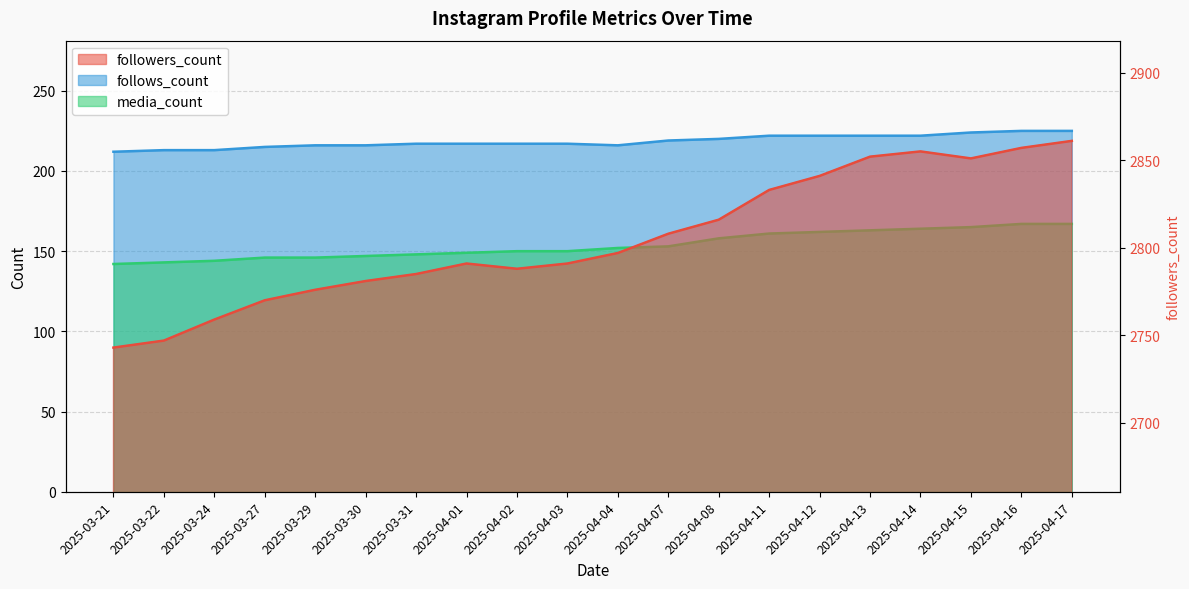

What position from the left is 2025-03-22?

2